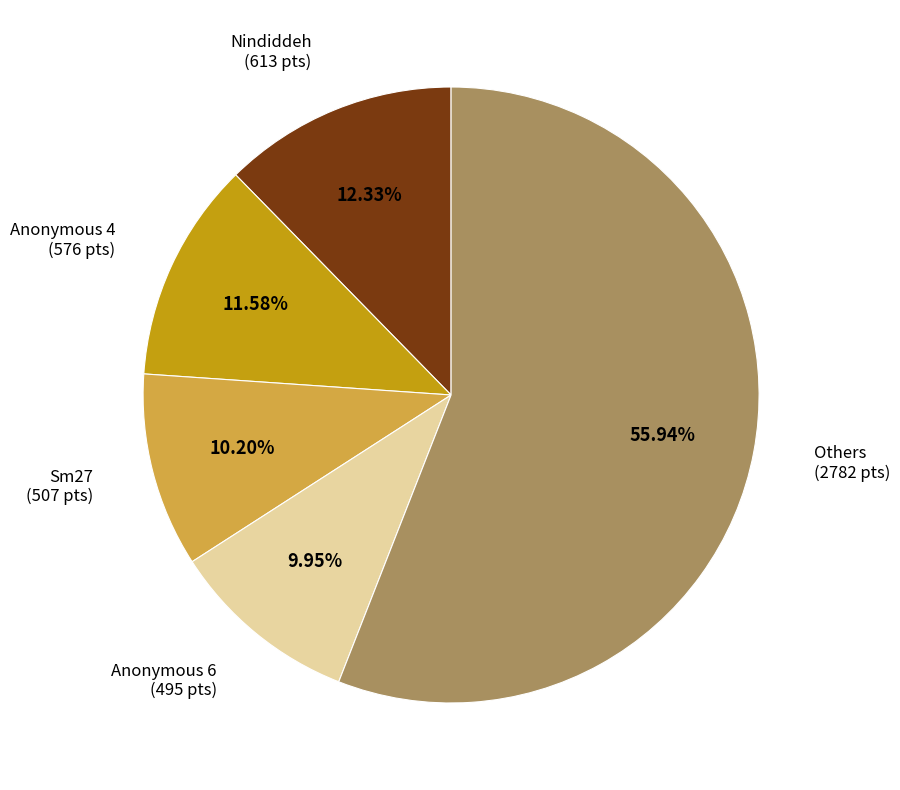

Is there a majority slice in this chart?

Yes